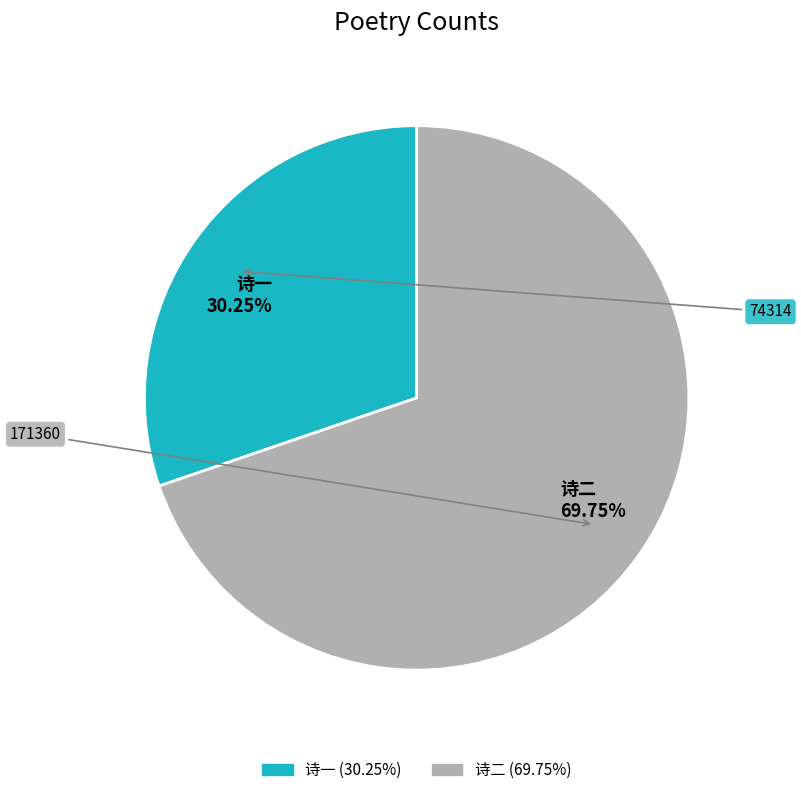

Is the sum of 诗二 69.75% and 诗一 30.25% greater than half?

Yes